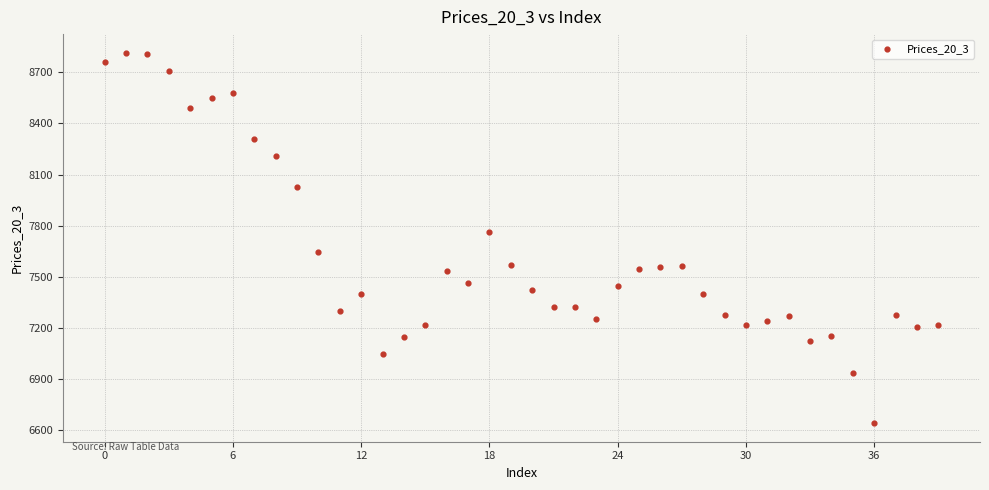

What is the range of Y values (max minus min)?

2175.1